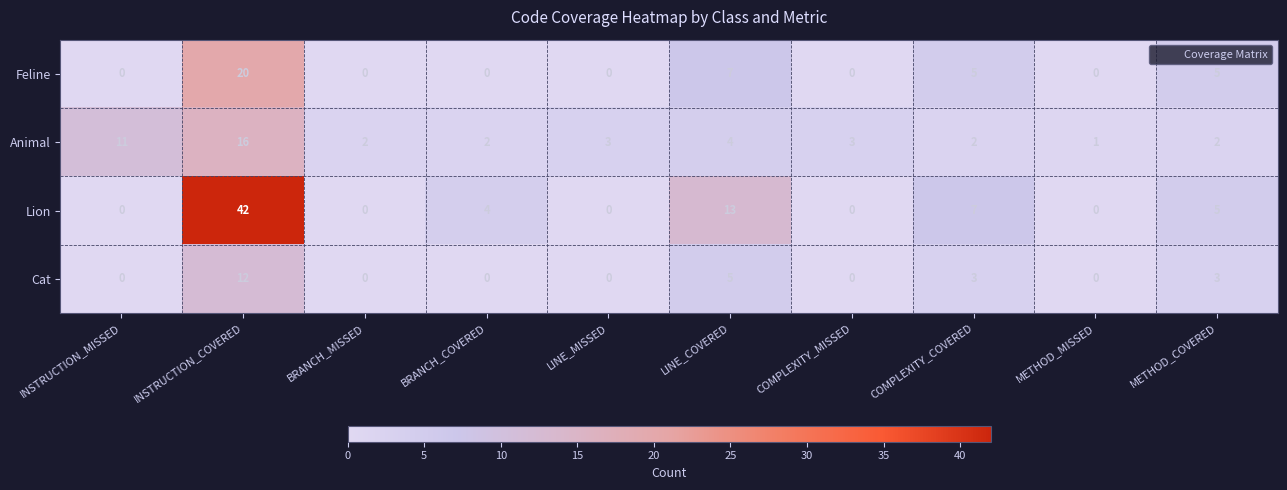

True or false: Cat has a value of 0 at INSTRUCTION_MISSED.

True